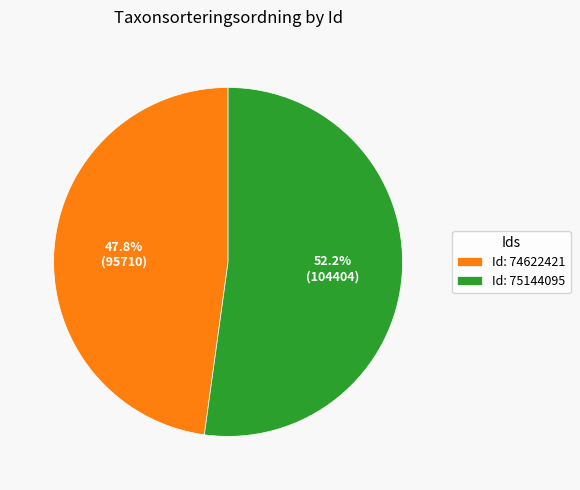

Which category has the smallest portion of the pie?

Id: 74622421